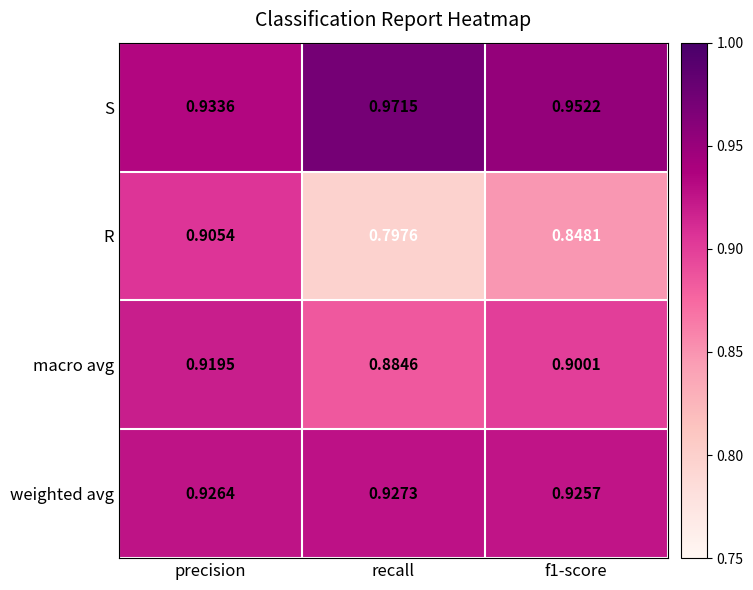

Is the value of S at precision greater than the value of R at precision?

Yes